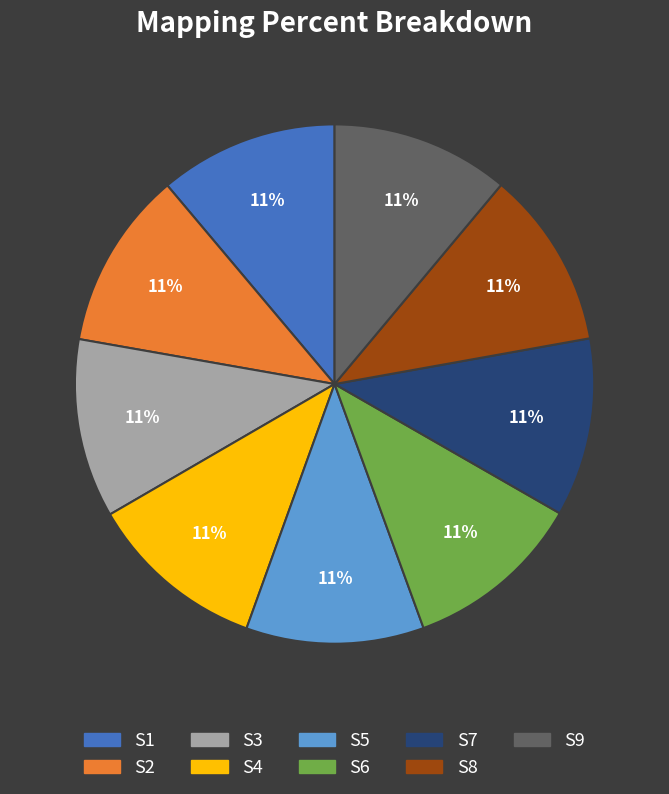

How many slices are in this pie chart?

9